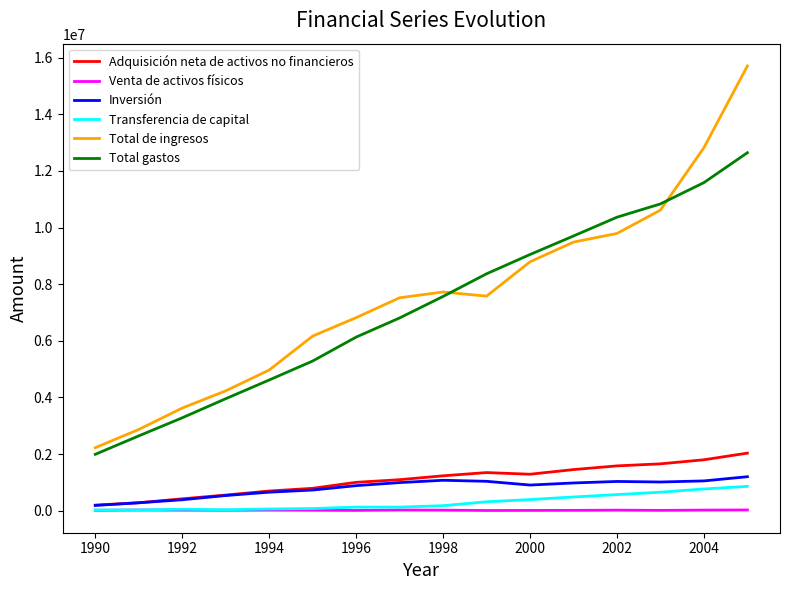

Count the number of categories in the chart.

16